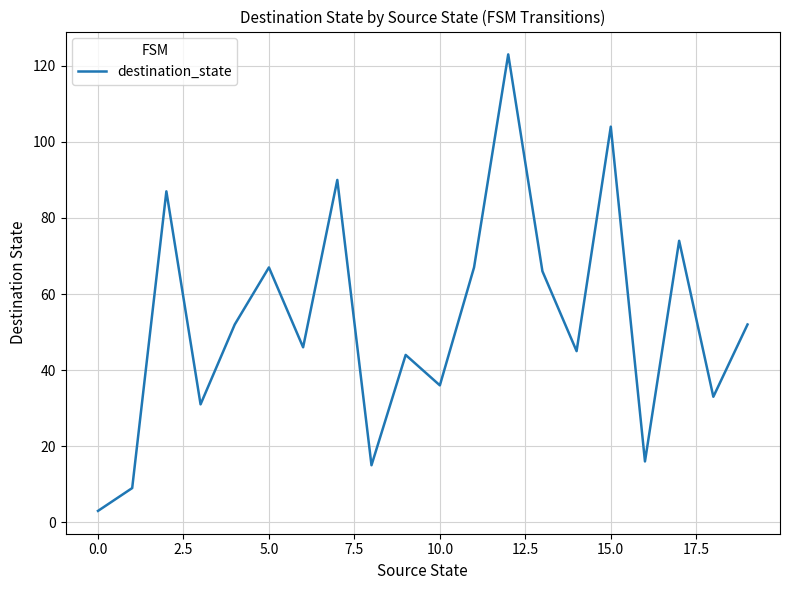

How many series are shown in this chart?

1